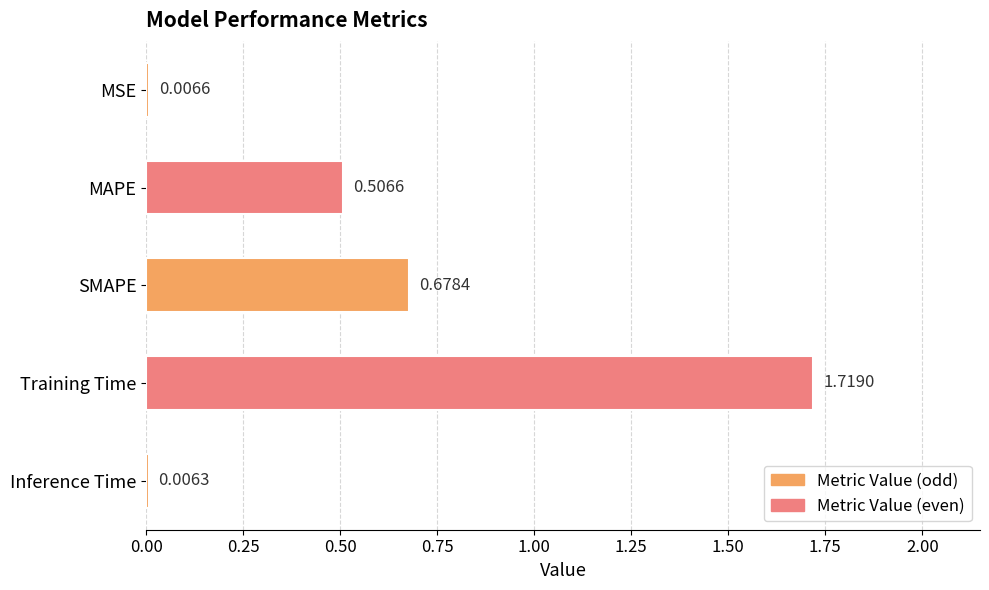

What is the change in value from MAPE to MSE?

-0.5